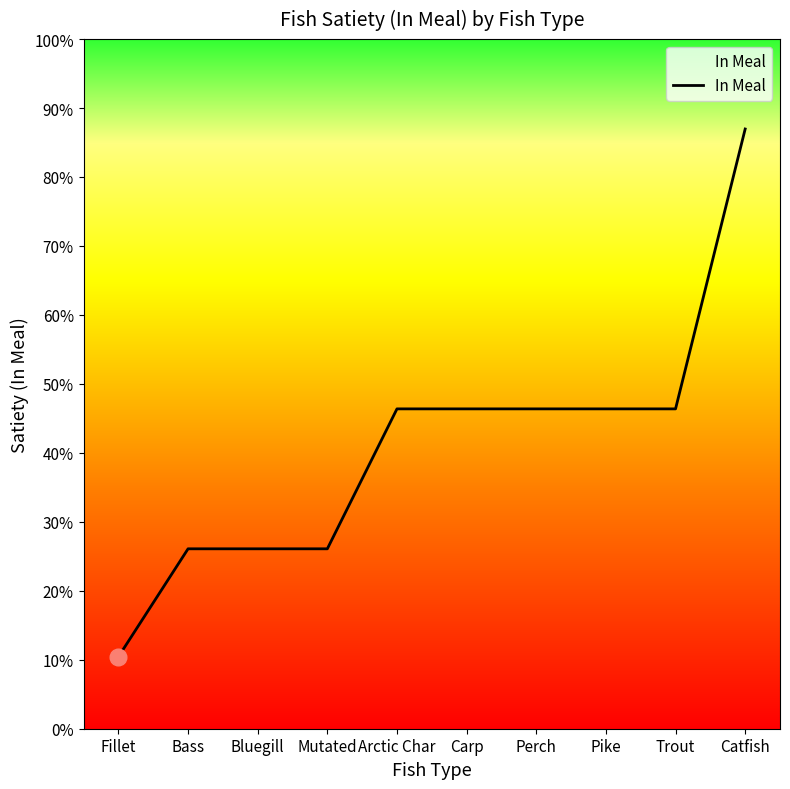

Is this an area chart (filled region under the line)?

Yes